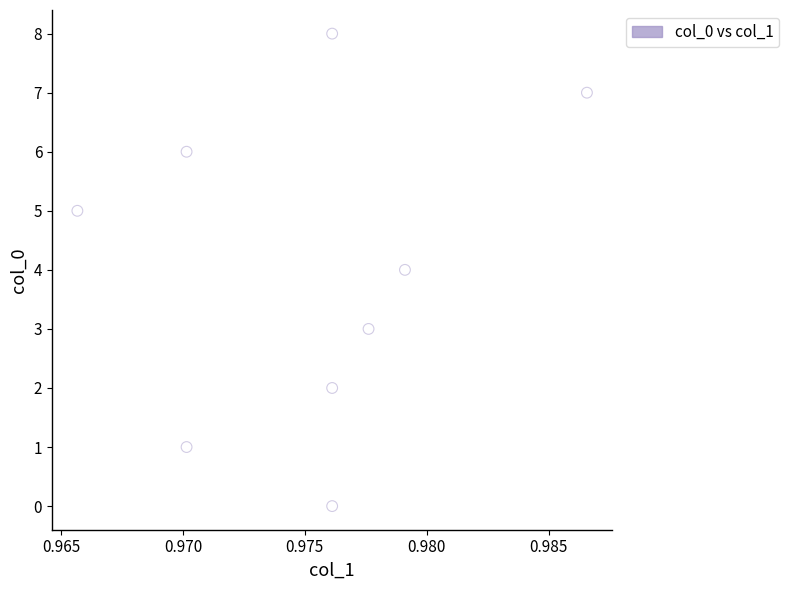

What is the range of Y values (max minus min)?

8